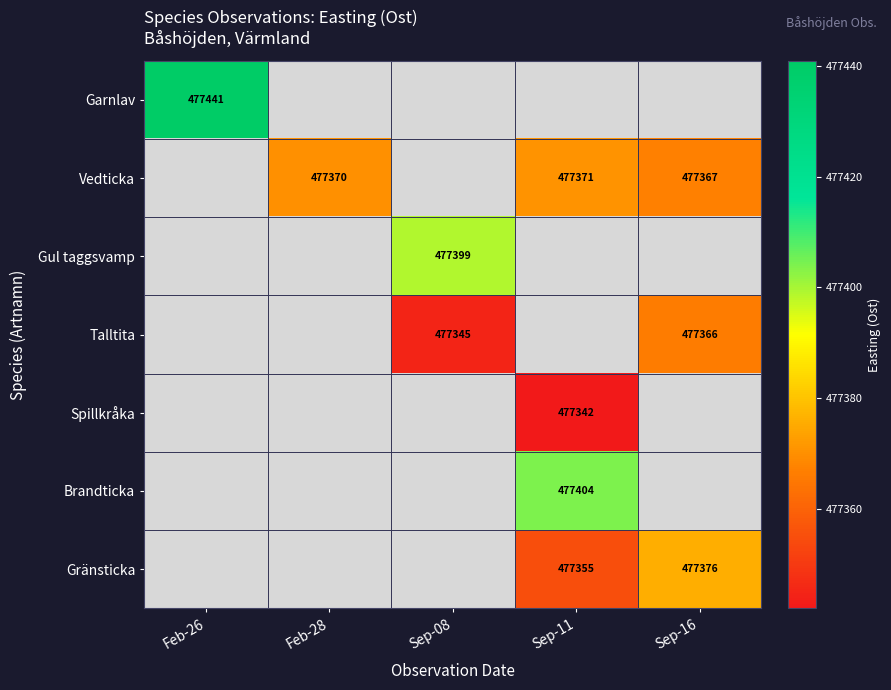

At which category does the chart reach its peak across all series?

Feb-26